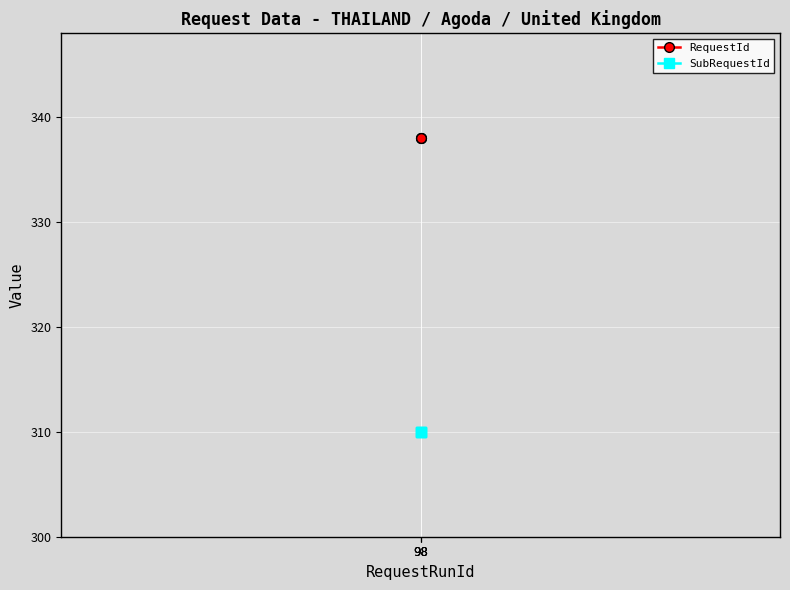

List the series in order of their peak value, highest first.

RequestId, SubRequestId